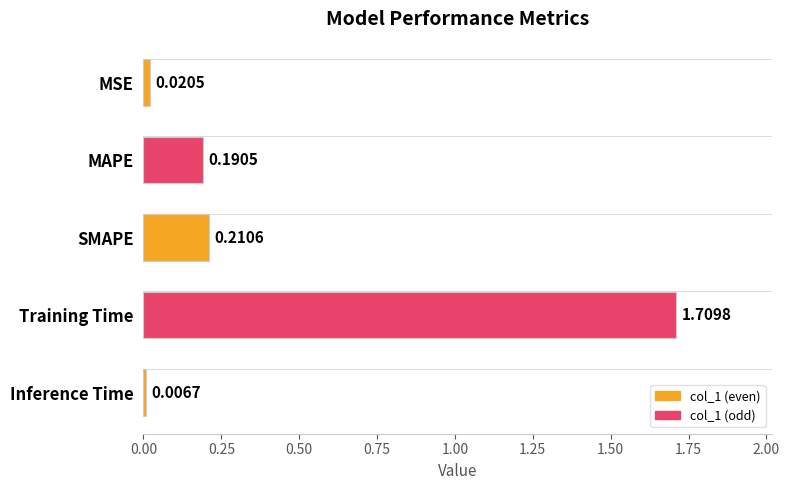

Rank the categories by value from highest to lowest.

Training Time, SMAPE, MAPE, MSE, Inference Time